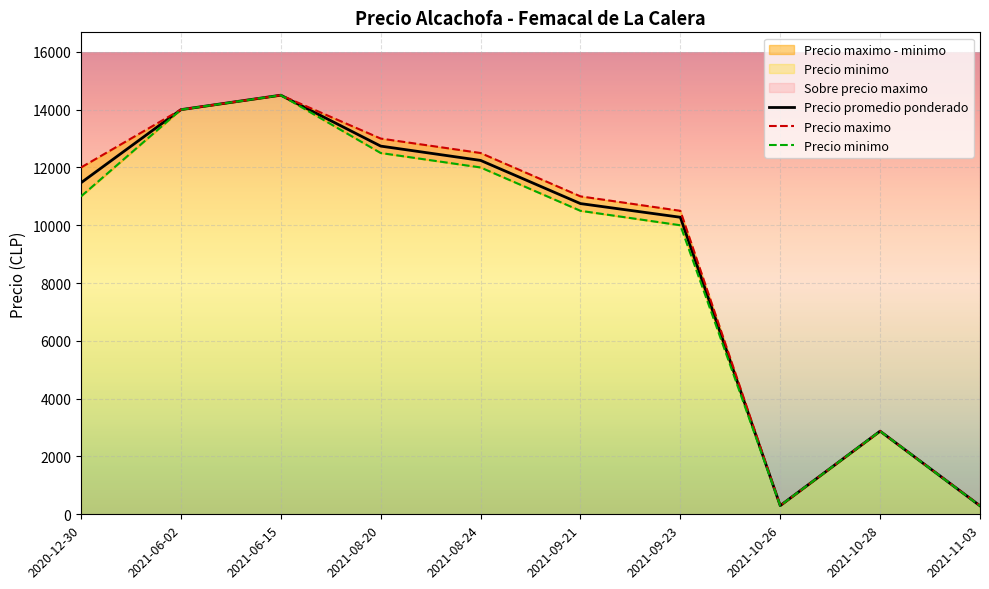

At which label does Precio promedio ponderado reach its peak?

2021-06-15